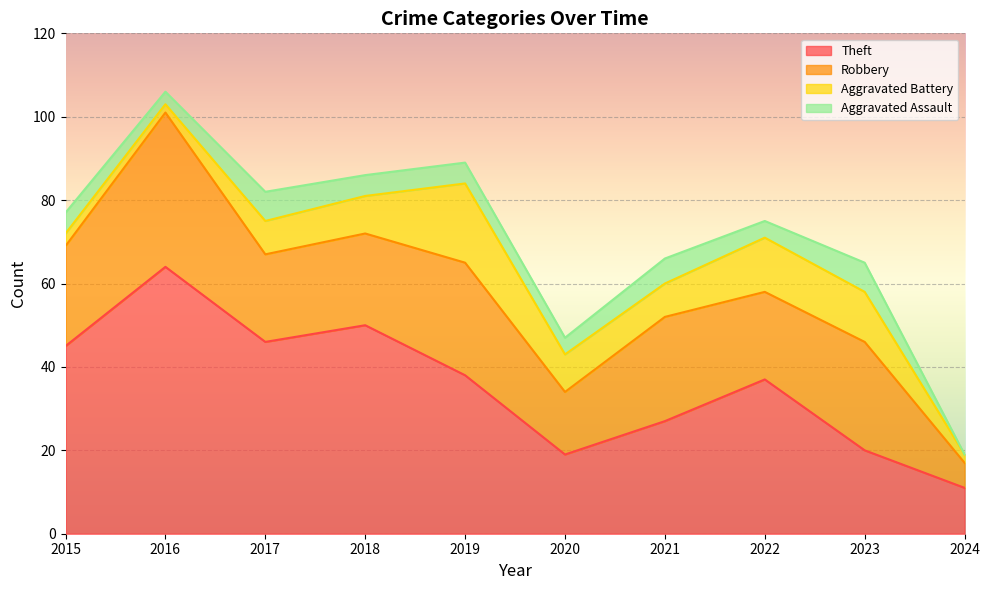

Reading left to right, what are all the values shown in this chart?

Theft: 2015=45	2016=64	2017=46	2018=50	2019=38	2020=19	2021=27	2022=37	2023=20	2024=11
Robbery: 2015=24	2016=37	2017=21	2018=22	2019=27	2020=15	2021=25	2022=21	2023=26	2024=6
Aggravated Battery: 2015=3	2016=2	2017=8	2018=9	2019=19	2020=9	2021=8	2022=13	2023=12	2024=2
Aggravated Assault: 2015=5	2016=3	2017=7	2018=5	2019=5	2020=4	2021=6	2022=4	2023=7	2024=0